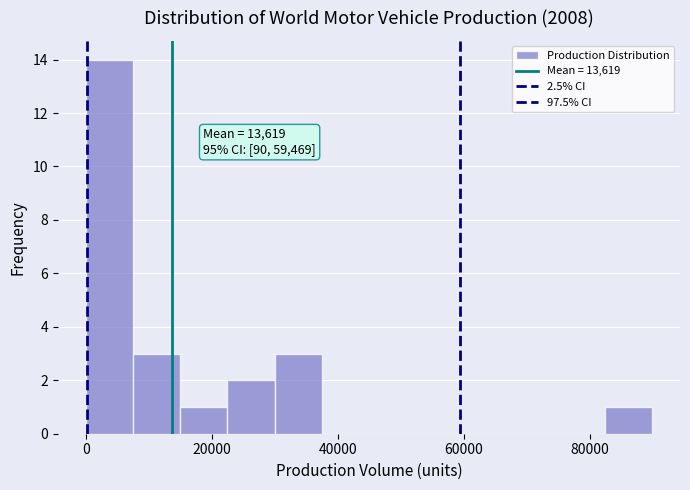

Read against the x-axis, roughly where is the centre of the tallest bar?

4000